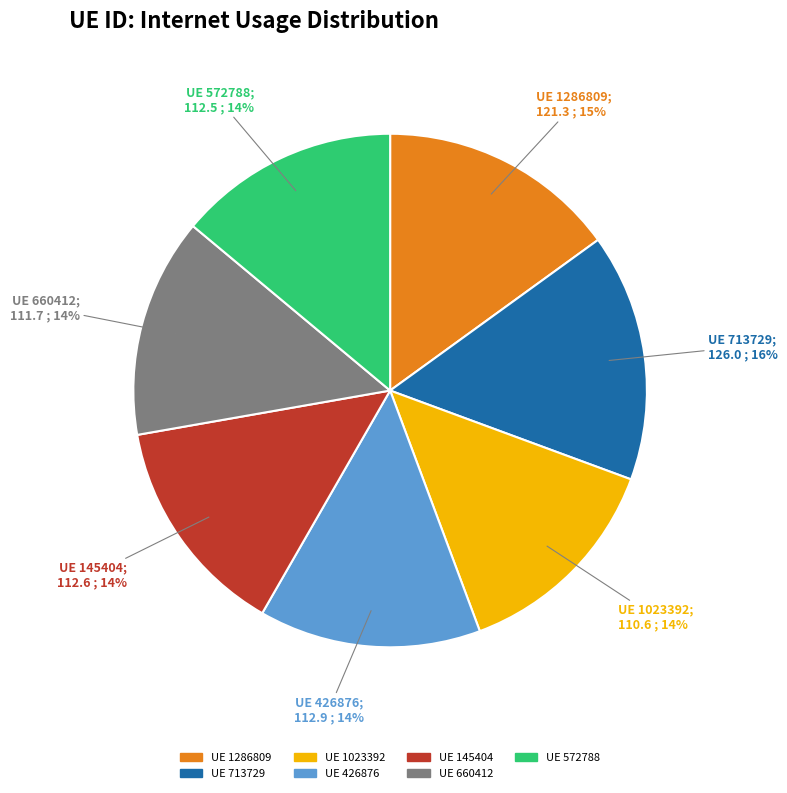

Does any single category account for the majority?

No